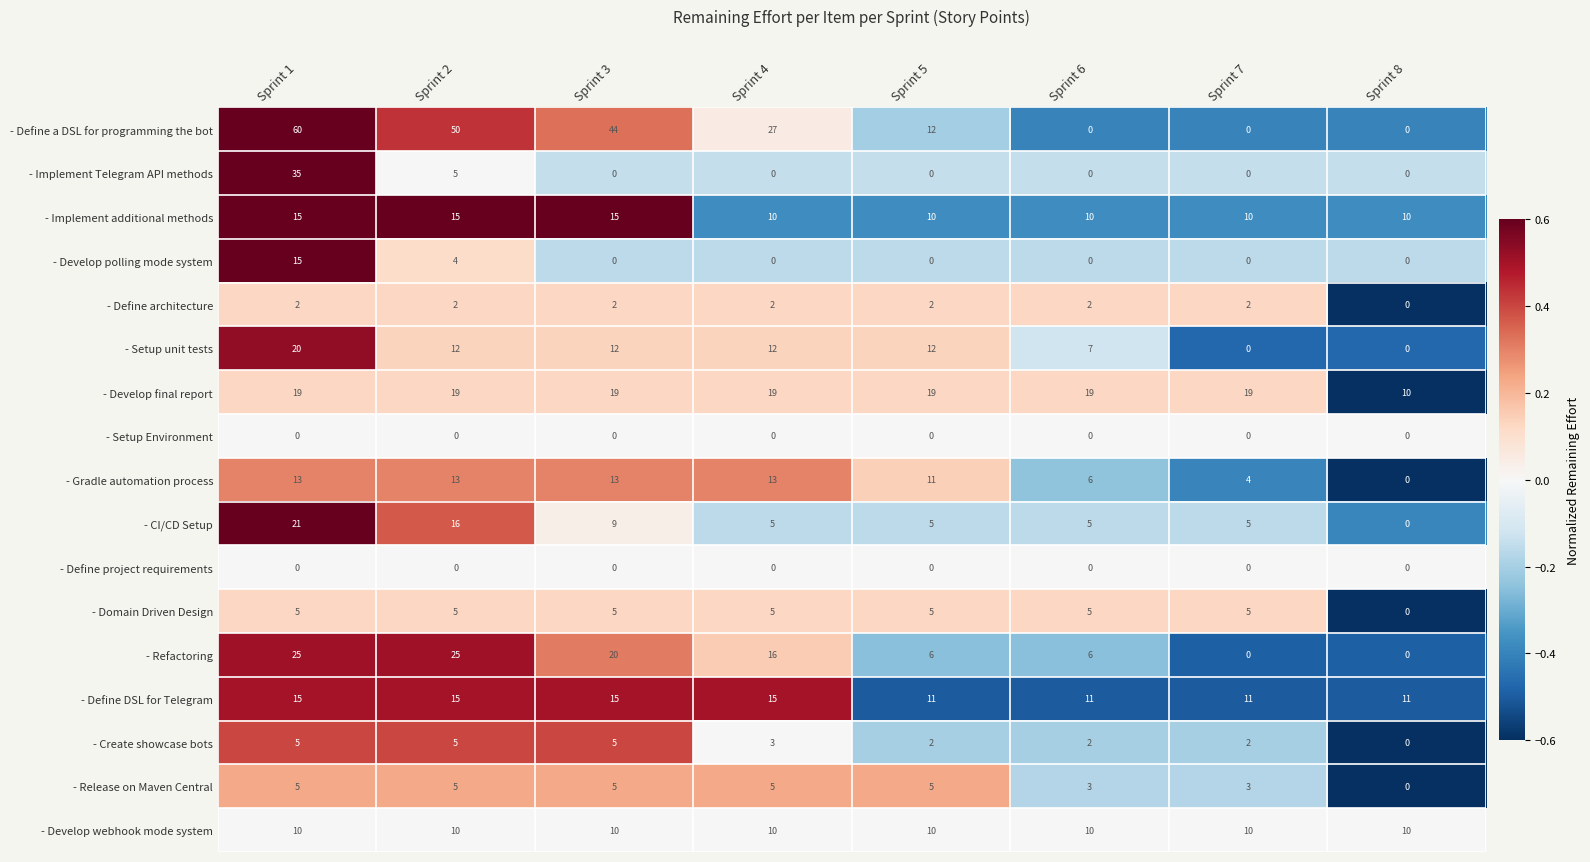

Count the - CI/CD Setup values in the range 5 to 16.

6